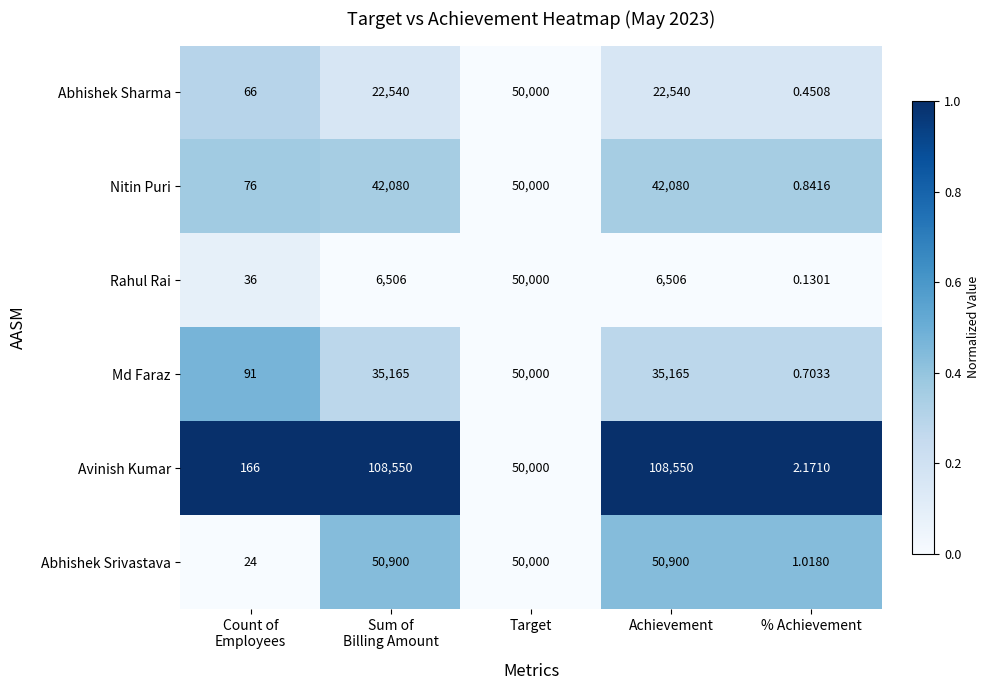

Which series has the largest total across all categories?

Avinish Kumar